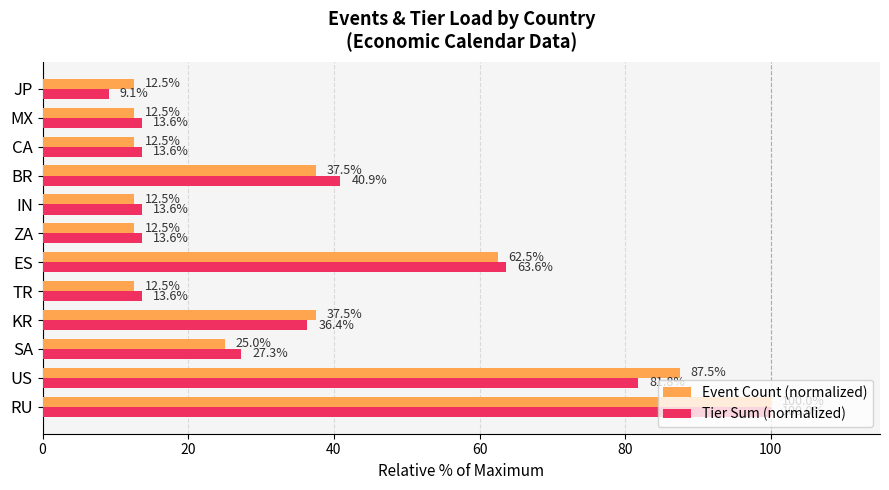

Is it true that Tier Sum (normalized) equals 81.8 at US?

True